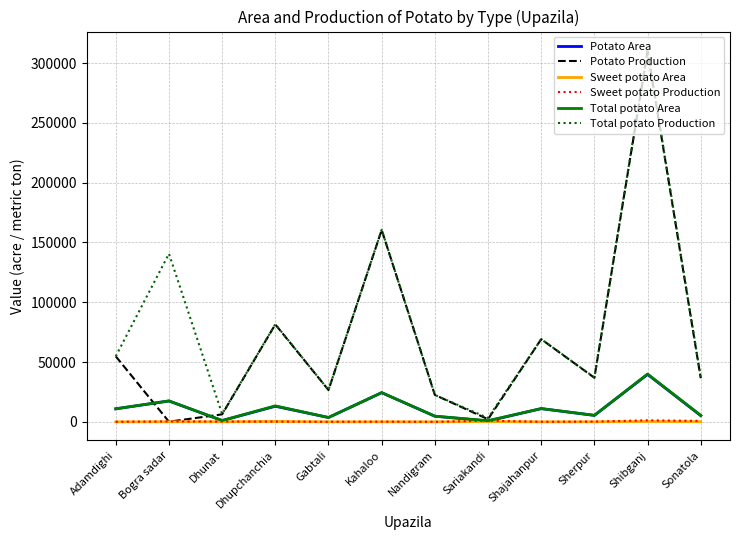

Is the value of Total potato Production at Adamdighi greater than the value of Potato Area at Shajahanpur?

Yes